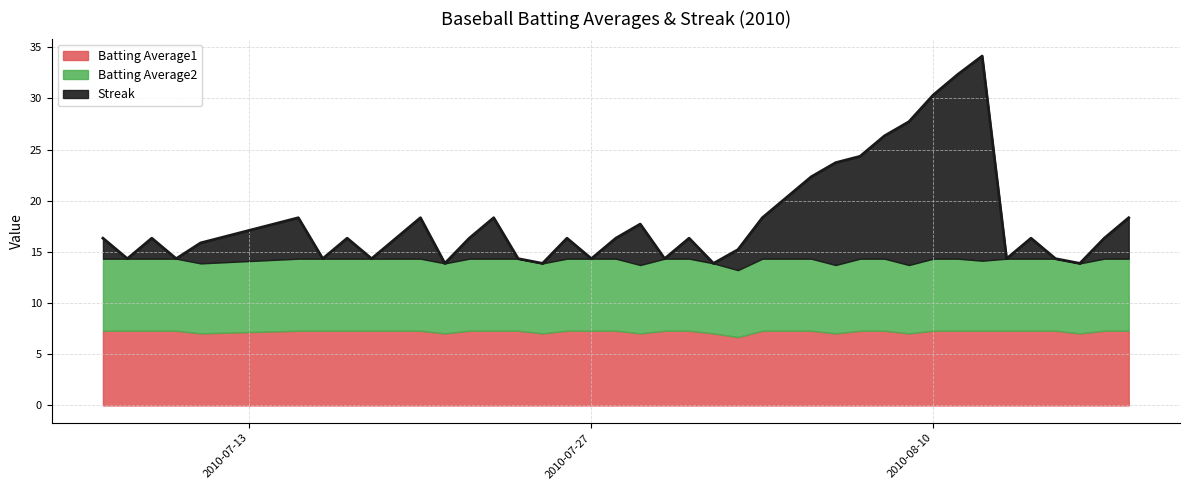

Reading right to left, transcribe all the data shown in this chart.

Batting Average1: 2010-08-18=0.4	2010-08-17=0.4	2010-08-16=0.4	2010-08-15=0.4	2010-08-14=0.4	2010-08-13=0.4	2010-08-12=0.4	2010-08-11=0.4	2010-08-10=0.4	2010-08-09=0.4	2010-08-08=0.4	2010-08-07=0.4	2010-08-06=0.4	2010-08-05=0.4	2010-08-04=0.4	2010-08-03=0.4	2010-08-02=0.3	2010-08-01=0.4	2010-07-31=0.4	2010-07-30=0.4	2010-07-29=0.4	2010-07-28=0.4	2010-07-27=0.4	2010-07-26=0.4	2010-07-25=0.4	2010-07-24=0.4	2010-07-23=0.4	2010-07-22=0.4	2010-07-21=0.4	2010-07-20=0.4	2010-07-19=0.4	2010-07-18=0.4	2010-07-17=0.4	2010-07-16=0.4	2010-07-15=0.4	2010-07-11=0.4	2010-07-10=0.4	2010-07-09=0.4	2010-07-08=0.4	2010-07-07=0.4
Batting Average2: 2010-08-18=0.4	2010-08-17=0.4	2010-08-16=0.3	2010-08-15=0.4	2010-08-14=0.4	2010-08-13=0.4	2010-08-12=0.3	2010-08-11=0.4	2010-08-10=0.4	2010-08-09=0.3	2010-08-08=0.4	2010-08-07=0.4	2010-08-06=0.3	2010-08-05=0.4	2010-08-04=0.4	2010-08-03=0.4	2010-08-02=0.3	2010-08-01=0.3	2010-07-31=0.4	2010-07-30=0.4	2010-07-29=0.3	2010-07-28=0.4	2010-07-27=0.4	2010-07-26=0.4	2010-07-25=0.3	2010-07-24=0.4	2010-07-23=0.4	2010-07-22=0.4	2010-07-21=0.3	2010-07-20=0.4	2010-07-19=0.4	2010-07-18=0.4	2010-07-17=0.4	2010-07-16=0.4	2010-07-15=0.4	2010-07-11=0.3	2010-07-10=0.4	2010-07-09=0.4	2010-07-08=0.4	2010-07-07=0.4
Streak: 2010-08-18=4.0	2010-08-17=2.0	2010-08-16=0.0	2010-08-15=0.0	2010-08-14=2.0	2010-08-13=0.0	2010-08-12=20.0	2010-08-11=18.0	2010-08-10=16.0	2010-08-09=14.0	2010-08-08=12.0	2010-08-07=10.0	2010-08-06=10.0	2010-08-05=8.0	2010-08-04=6.0	2010-08-03=4.0	2010-08-02=2.0	2010-08-01=0.0	2010-07-31=2.0	2010-07-30=0.0	2010-07-29=4.0	2010-07-28=2.0	2010-07-27=0.0	2010-07-26=2.0	2010-07-25=0.0	2010-07-24=0.0	2010-07-23=4.0	2010-07-22=2.0	2010-07-21=0.0	2010-07-20=4.0	2010-07-19=2.0	2010-07-18=0.0	2010-07-17=2.0	2010-07-16=0.0	2010-07-15=4.0	2010-07-11=2.0	2010-07-10=0.0	2010-07-09=2.0	2010-07-08=0.0	2010-07-07=2.0